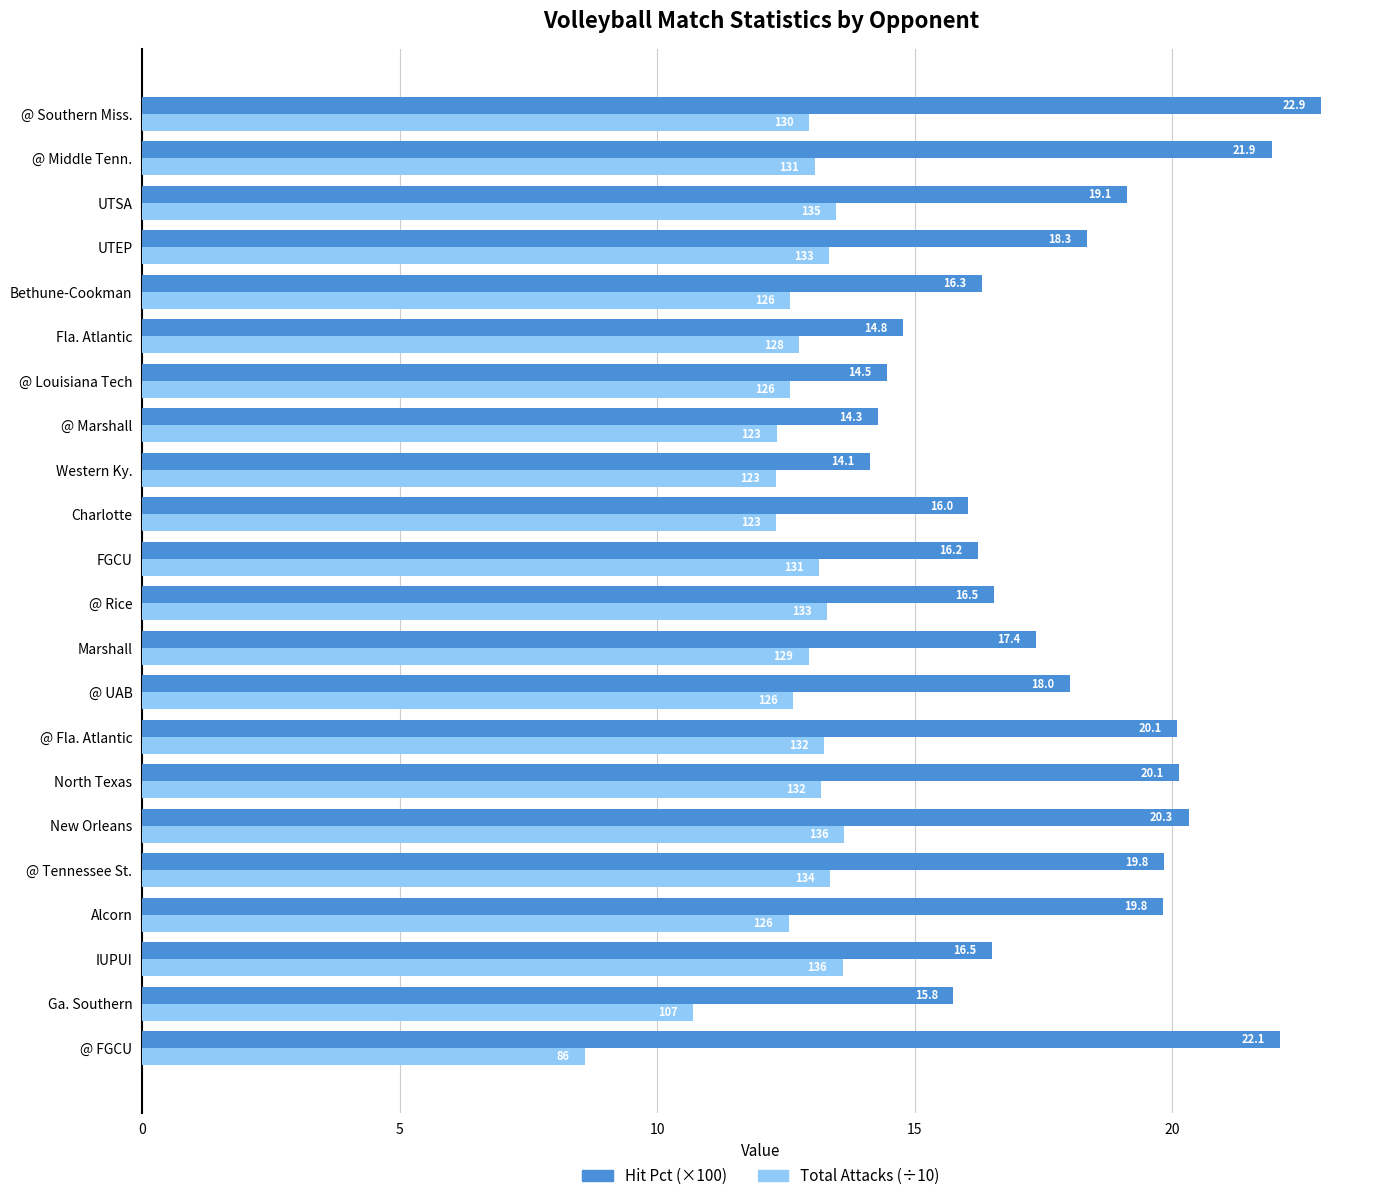

Where is Hit Pct (×100) nearest to the value 18?

@ UAB